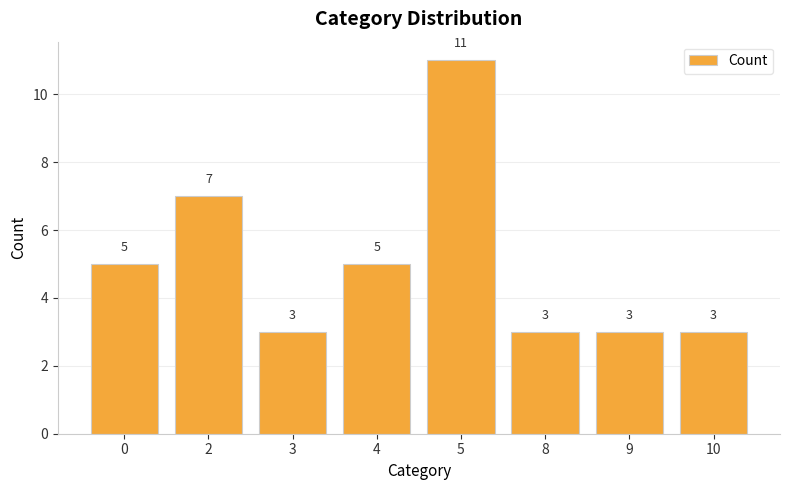

Count the values in the range 3 to 7.

7